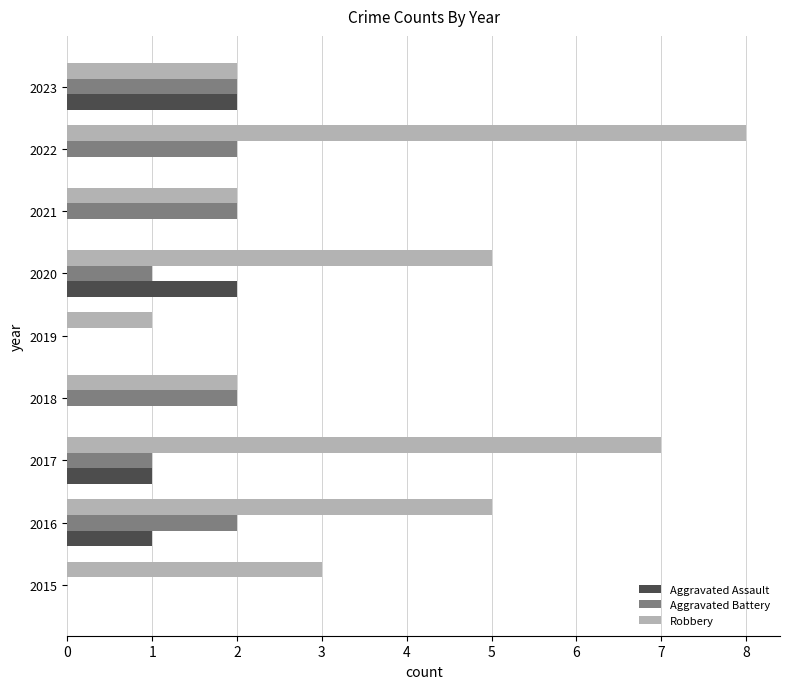

Which series changed the most between 2017 and 2020?

Robbery